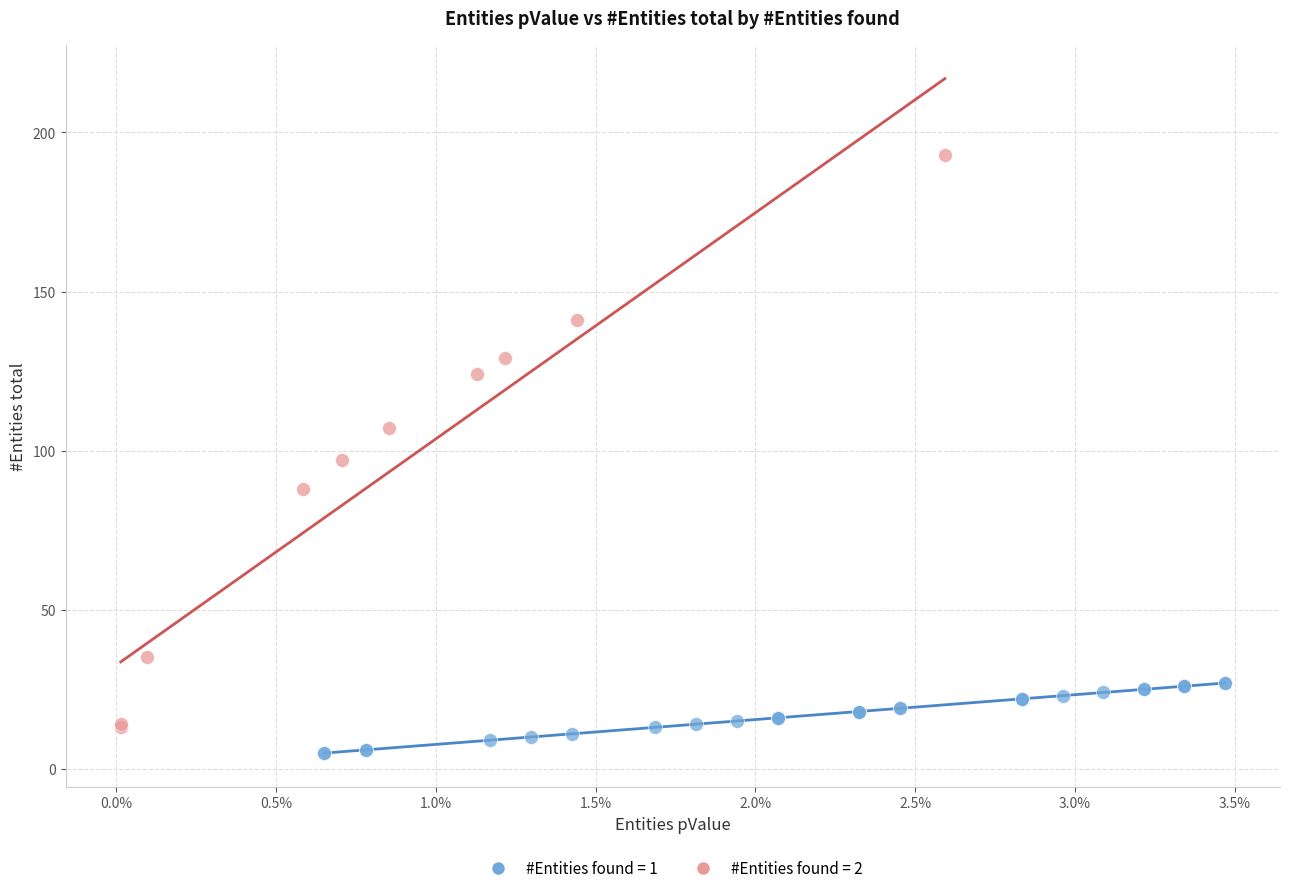

Which series reaches the maximum Y coordinate?

#Entities found = 2